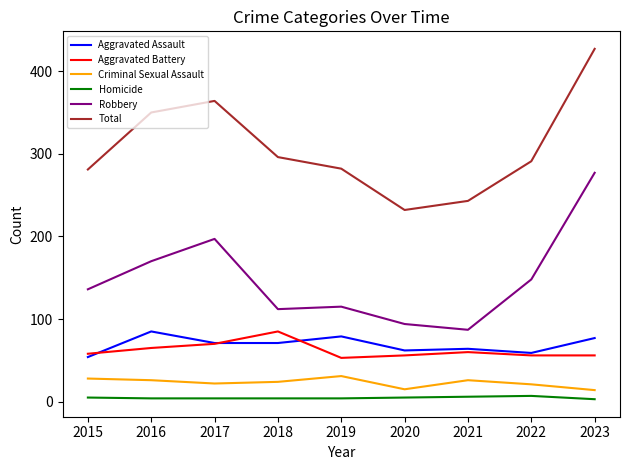

What is the total value across all series at 2016?

700